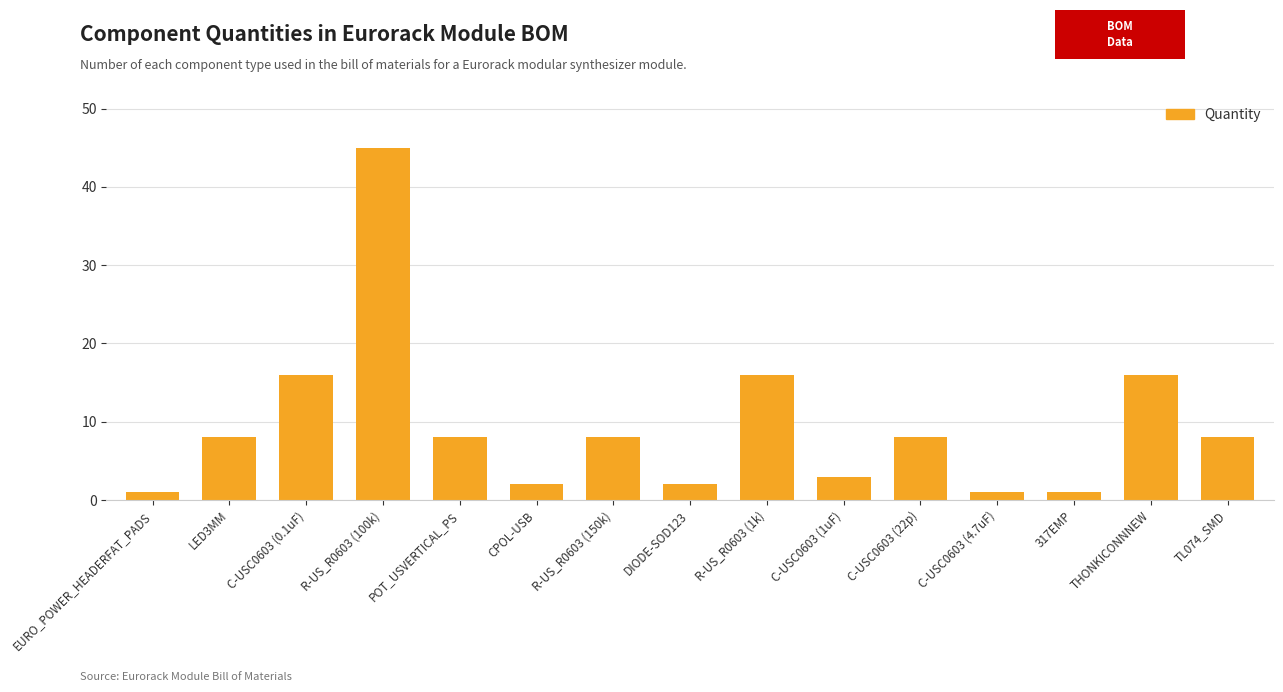

What is the label of the 12th bar from the right?

R-US_R0603 (100k)